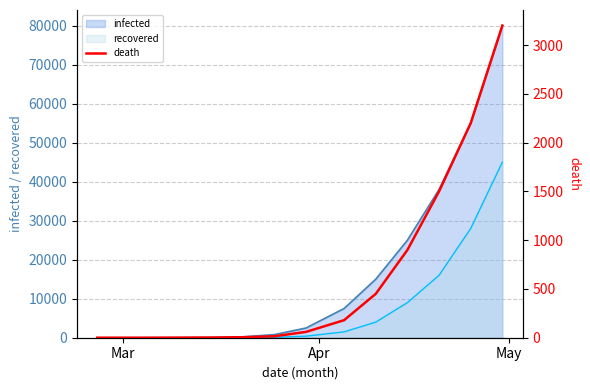

What is the maximum value for recovered?

45000